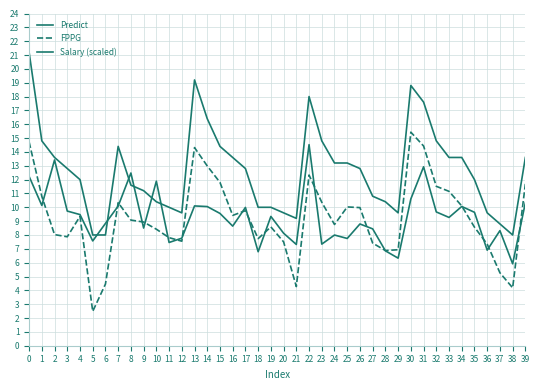

Reading right to left, list all the values displayed in this chart.

Predict: 39=10.3	38=5.9	37=8.3	36=6.9	35=9.6	34=10.1	33=9.3	32=9.7	31=12.9	30=10.6	29=6.3	28=6.9	27=8.4	26=8.8	25=7.7	24=8.0	23=7.3	22=14.5	21=7.3	20=8.1	19=9.3	18=6.8	17=10.0	16=8.6	15=9.6	14=10.1	13=10.1	12=7.8	11=7.5	10=11.9	9=8.5	8=12.5	7=10.1	6=8.8	5=7.6	4=9.5	3=9.7	2=13.4	1=10.1	0=12.2
FPPG: 39=11.7	38=4.2	37=5.3	36=7.3	35=8.6	34=10.1	33=11.2	32=11.5	31=14.4	30=15.4	29=6.9	28=6.9	27=7.4	26=10.0	25=10.0	24=8.8	23=10.4	22=12.3	21=4.3	20=7.5	19=8.6	18=7.7	17=9.8	16=9.4	15=11.8	14=13.0	13=14.3	12=7.6	11=7.8	10=8.4	9=8.9	8=9.1	7=10.3	6=4.5	5=2.5	4=9.3	3=7.9	2=8.0	1=10.8	0=14.7
Salary (scaled): 39=13.6	38=8.0	37=8.8	36=9.6	35=12.0	34=13.6	33=13.6	32=14.8	31=17.6	30=18.8	29=9.6	28=10.4	27=10.8	26=12.8	25=13.2	24=13.2	23=14.8	22=18.0	21=9.2	20=9.6	19=10.0	18=10.0	17=12.8	16=13.6	15=14.4	14=16.4	13=19.2	12=9.6	11=10.0	10=10.4	9=11.2	8=11.6	7=14.4	6=8.0	5=8.0	4=12.0	3=12.8	2=13.6	1=14.8	0=21.2